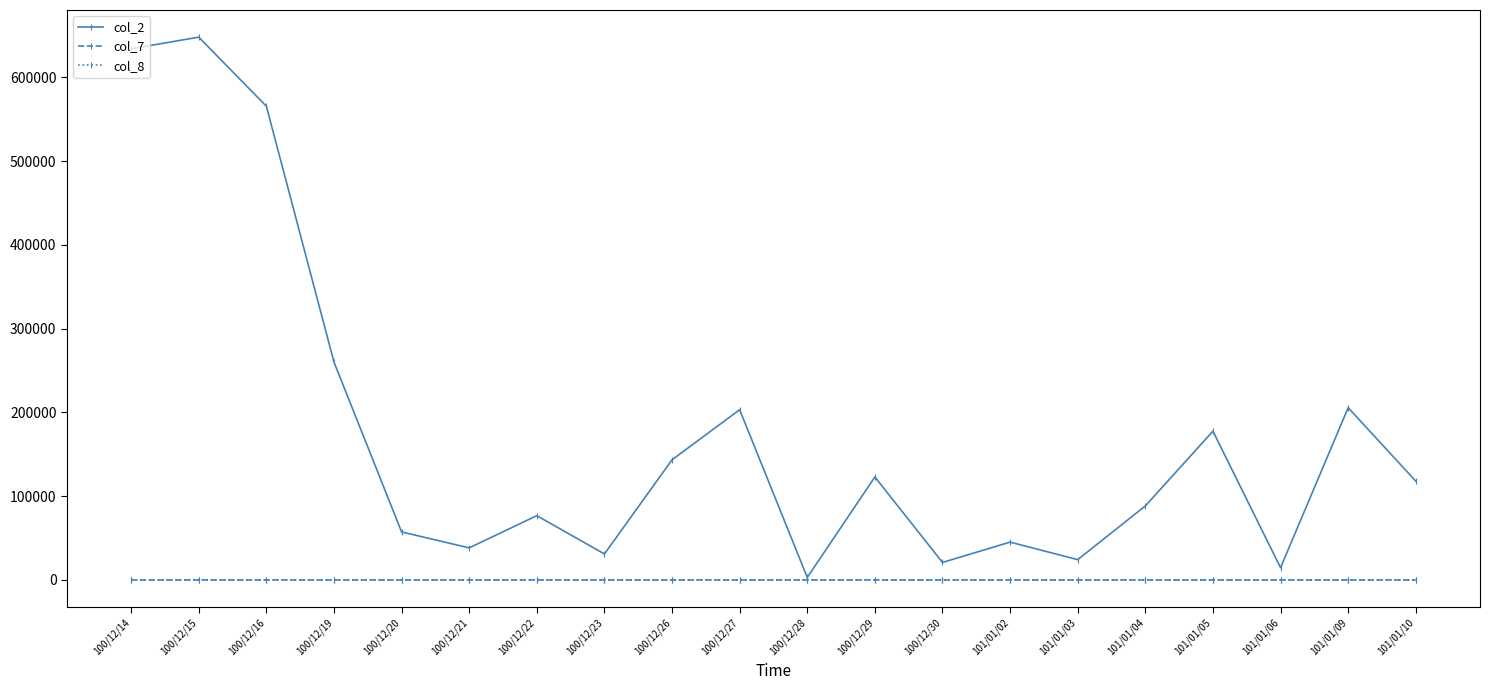

What is the sum of all col_7 values?

-0.5